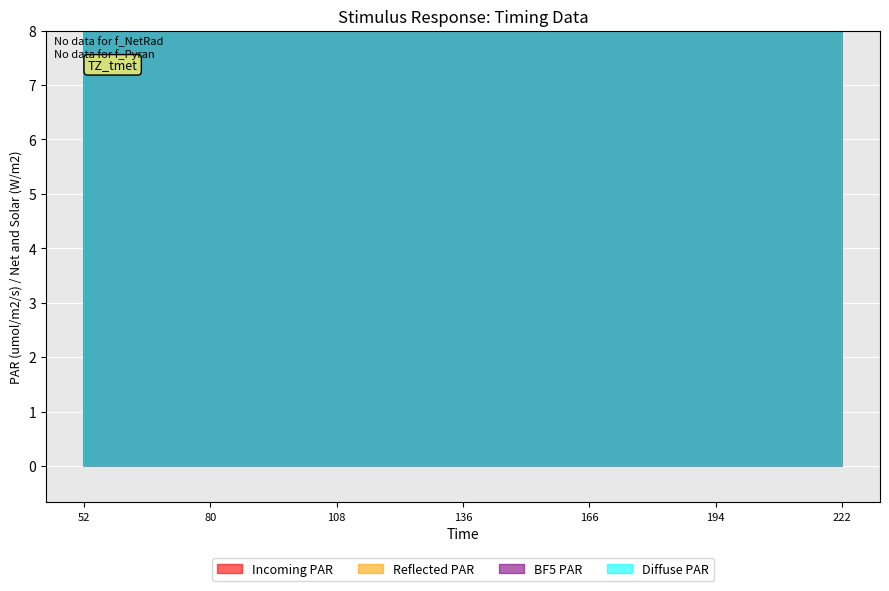

What is the maximum value shown in the chart?

2305.6